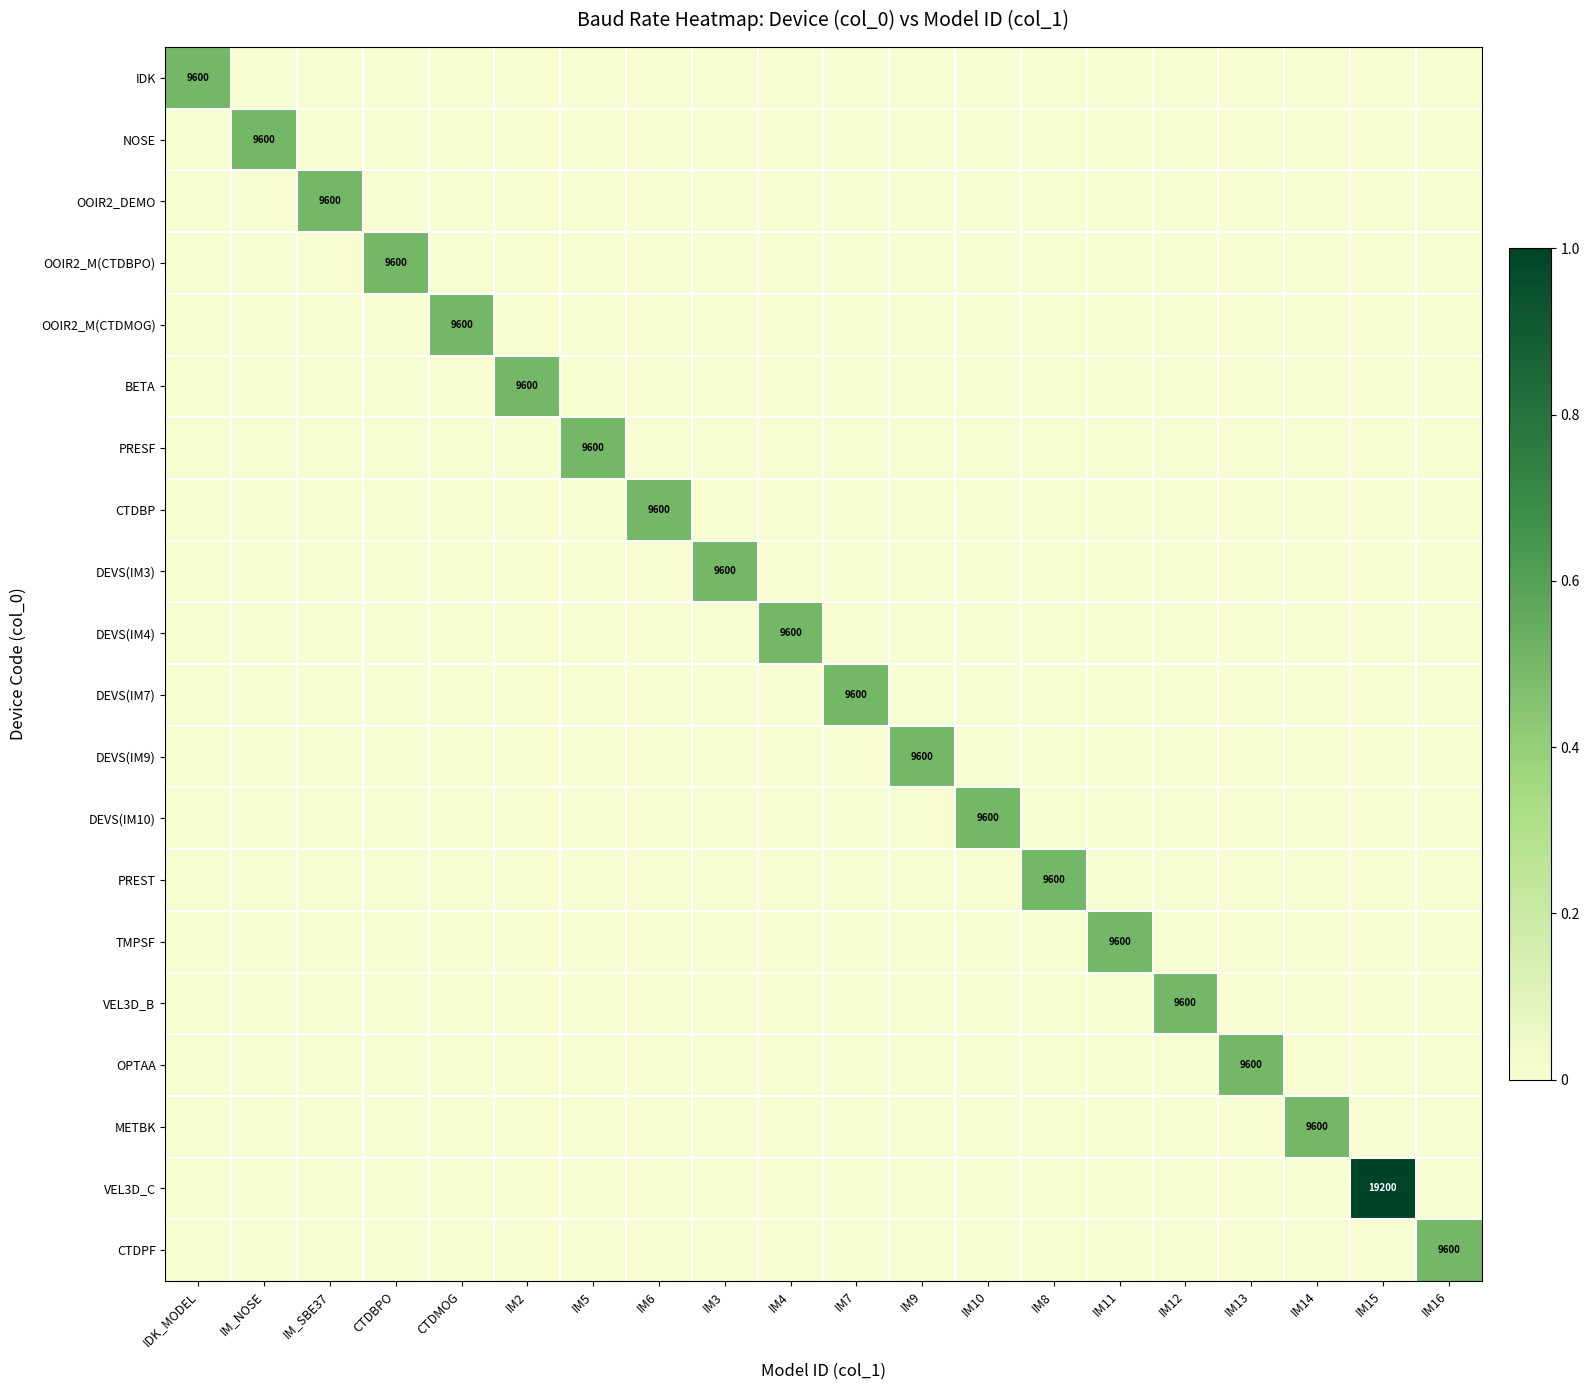

At which category is the sum across all series the highest?

IM15